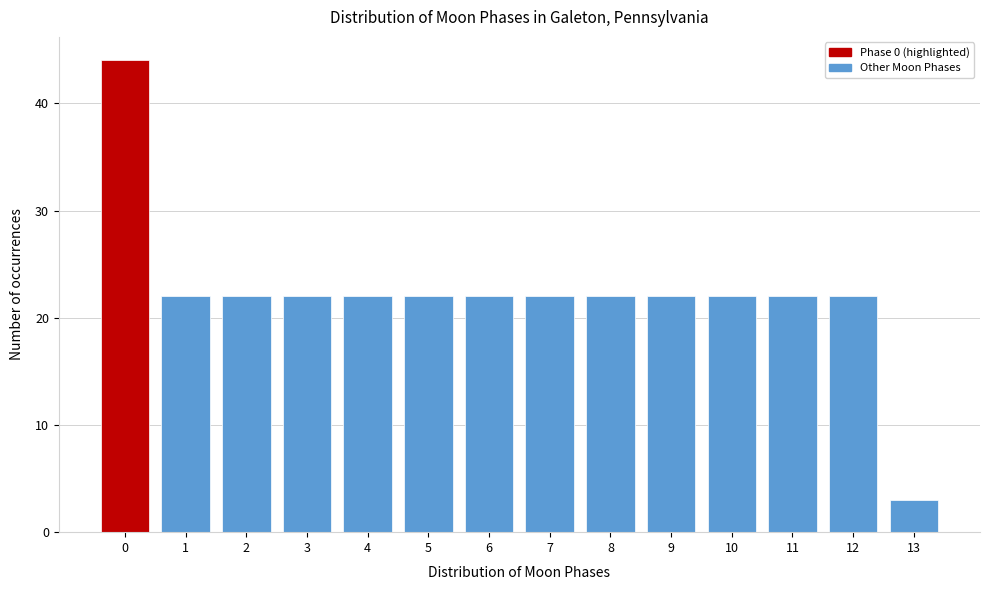

What is the height of the bar covering 6.5 to 7.5 on the x-axis? The values are not printed on the chart, so give them approximately, as read against the axis.

22